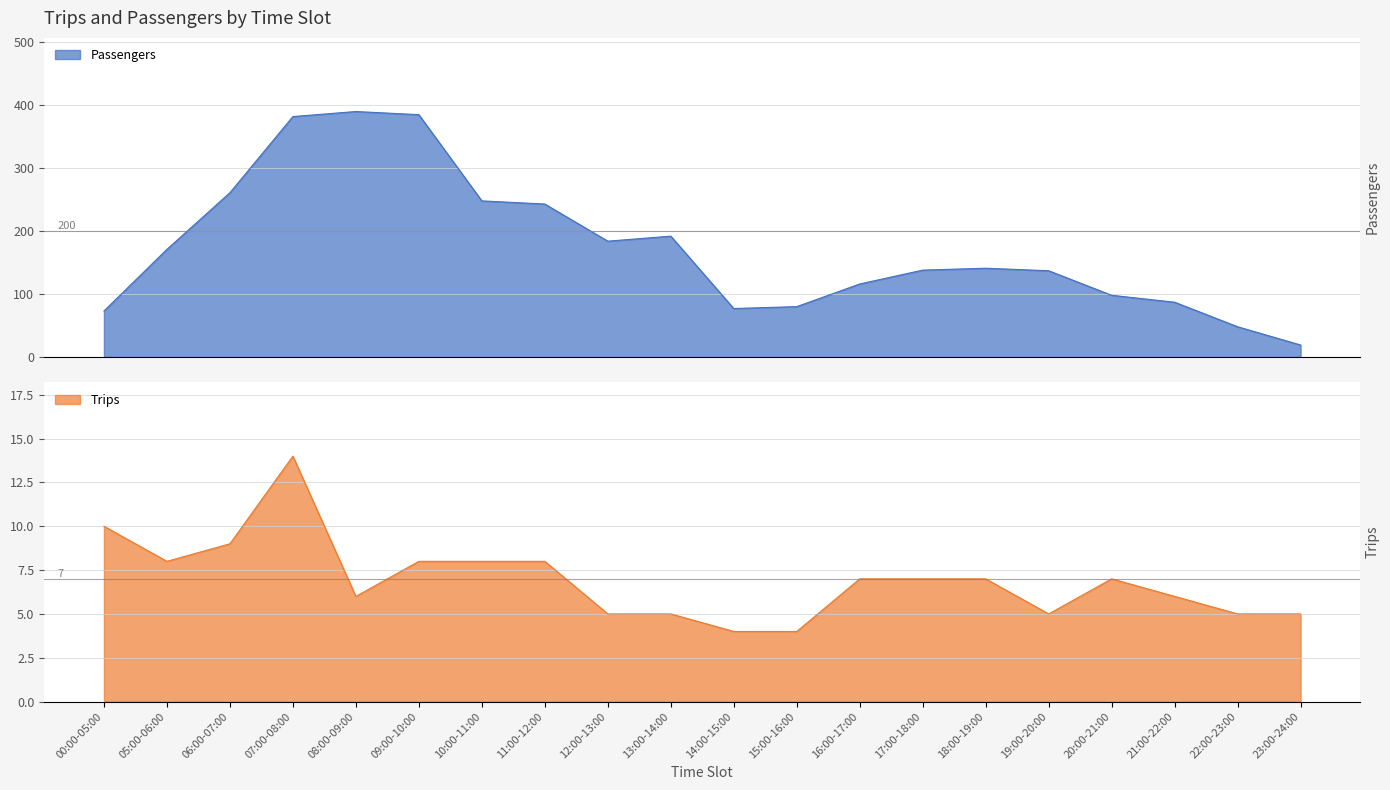

What is the label of the 20th point from the right?

00:00-05:00